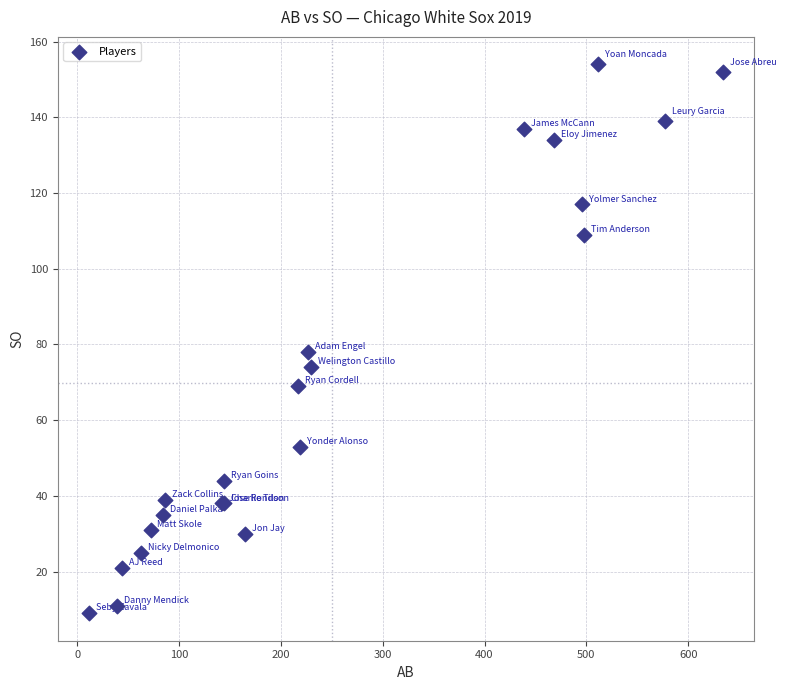

What Y value in the scatter plot is closest to 81?

78